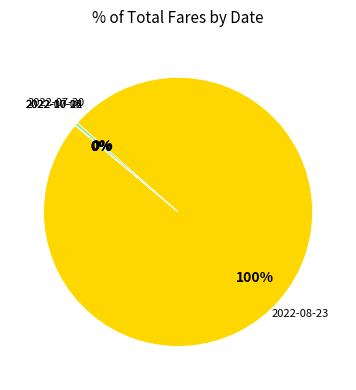

Does any single category account for the majority?

Yes